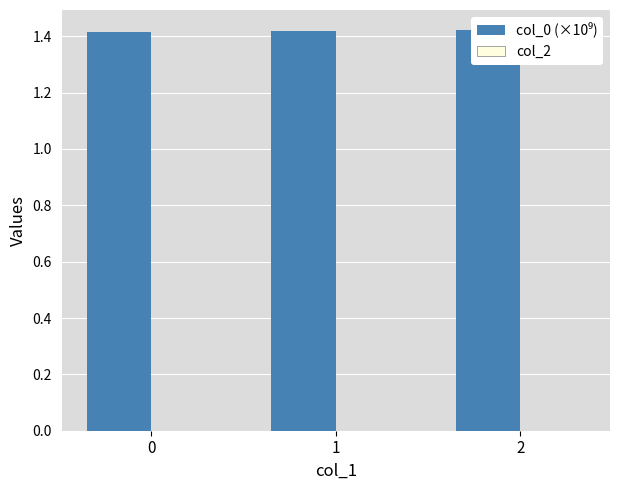

What is the minimum value for col_0 (×10⁹)?

1.4